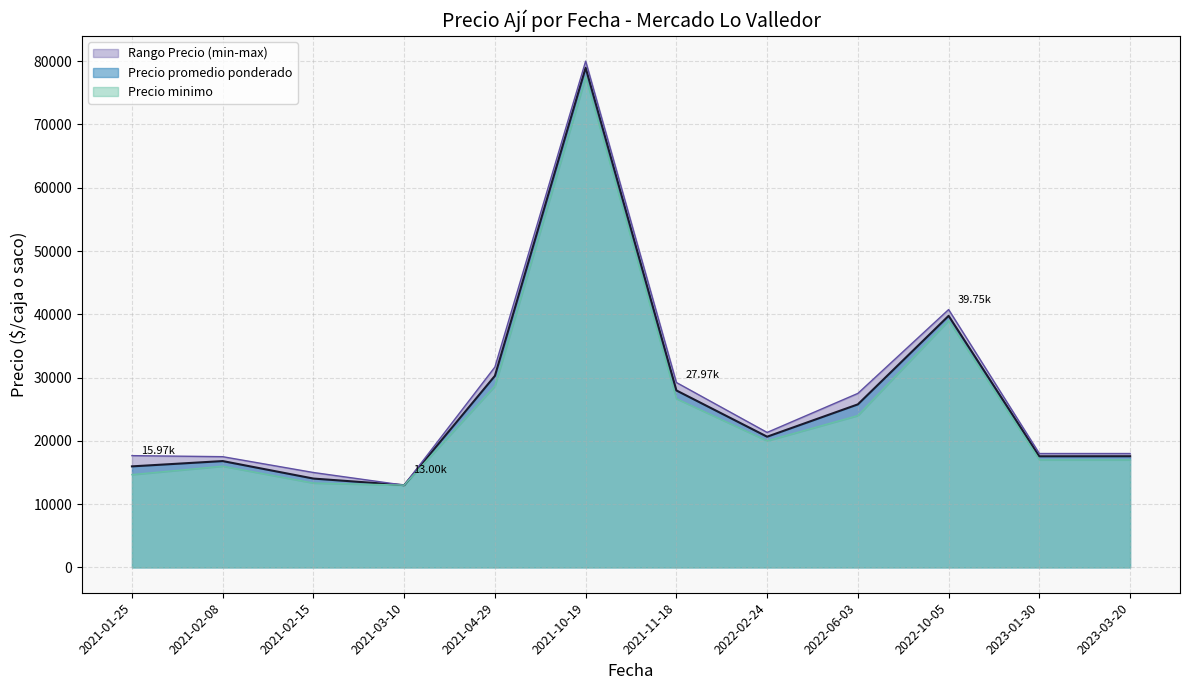

Is the value of Precio maximo at 27 greater than the value of Precio promedio ponderado at 2021-03-10?

No